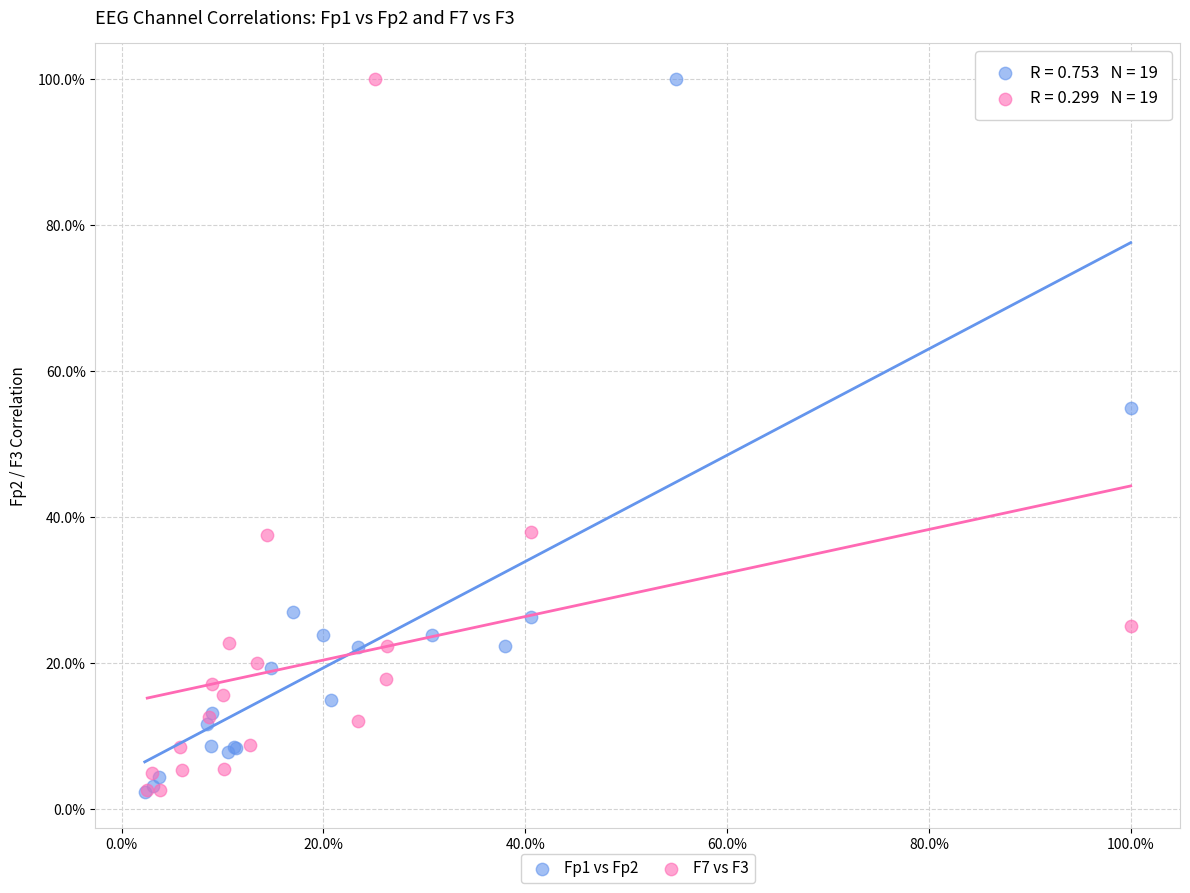

What are all the series names shown in the legend?

Fp1 vs Fp2, F7 vs F3